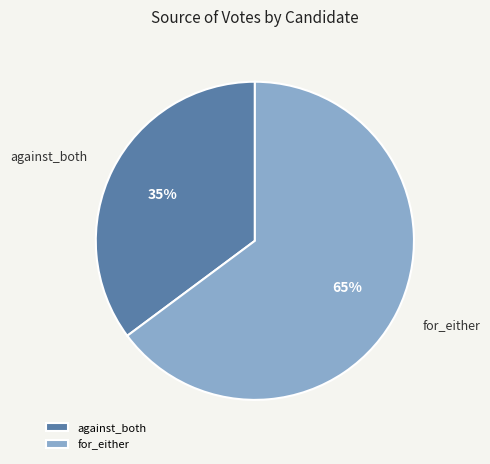

To the nearest percent, what portion does against_both represent?

35%